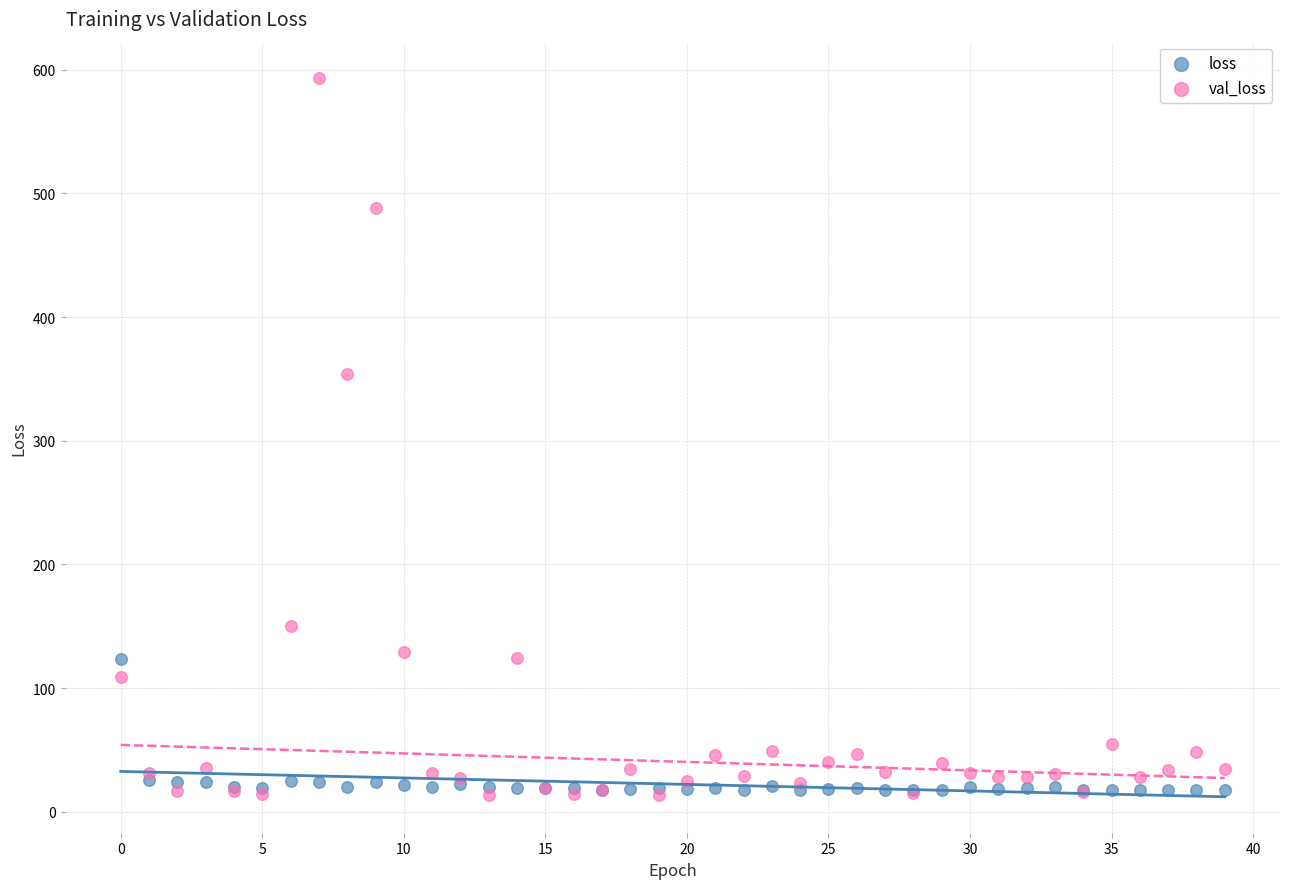

In the val_loss series, what Y value is closest to 303?

353.8